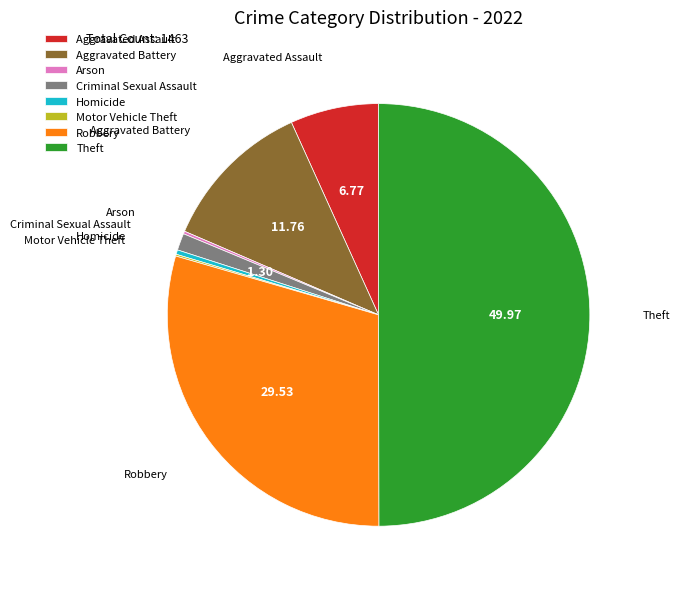

What is the largest slice in the pie chart?

Theft